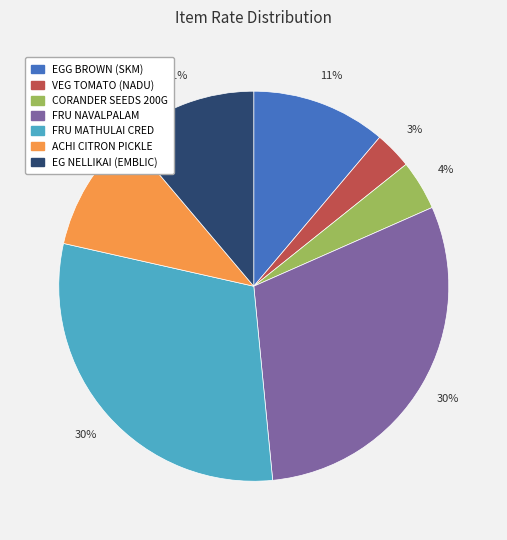

The ACHI CITRON PICKLE slice represents 10% of the pie. True or false?

True